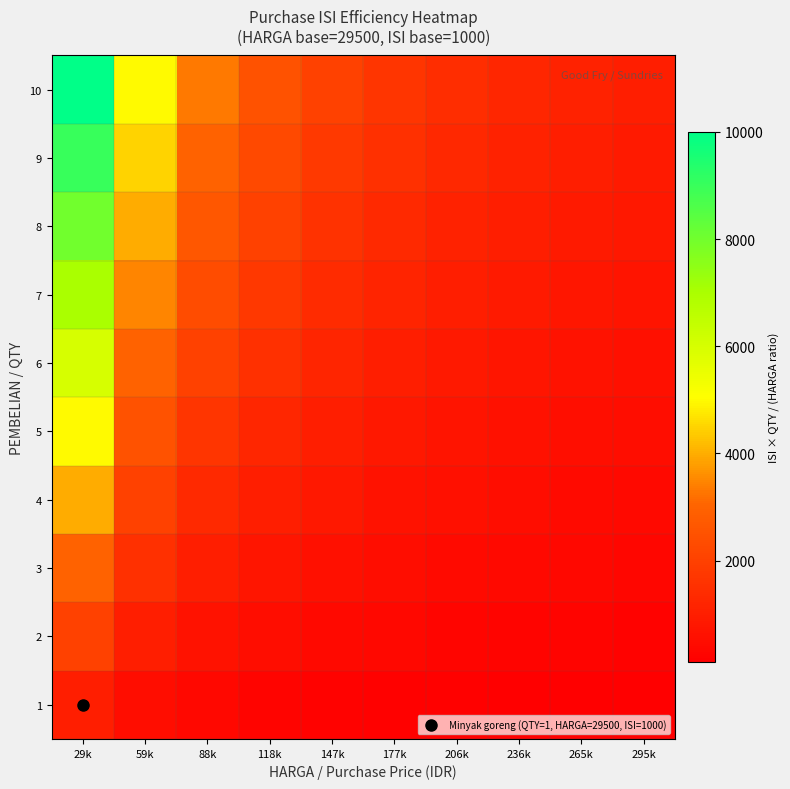

At which category is the sum across all series the highest?

29k